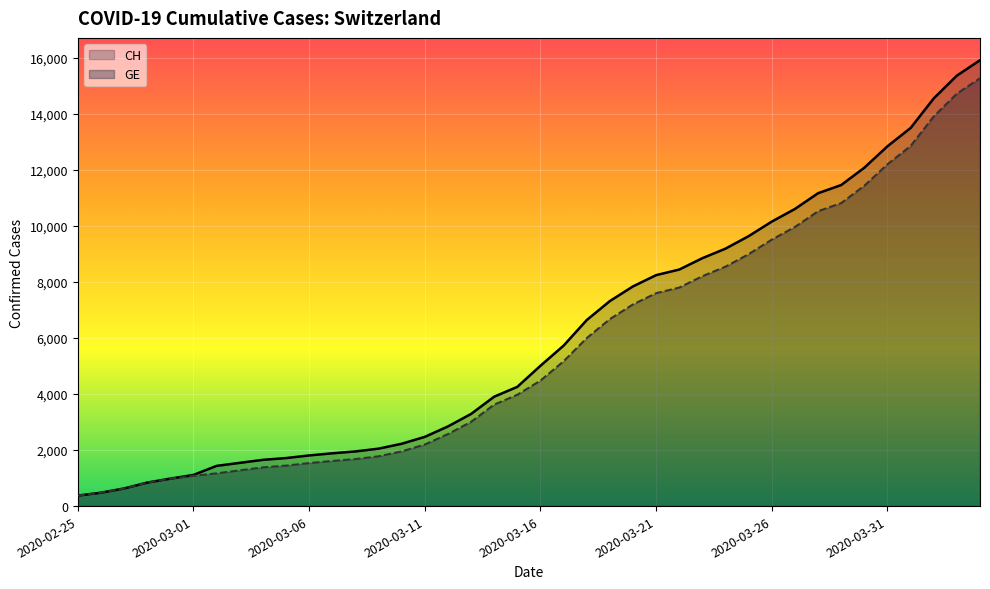

What is the lowest value of the CH series?

375